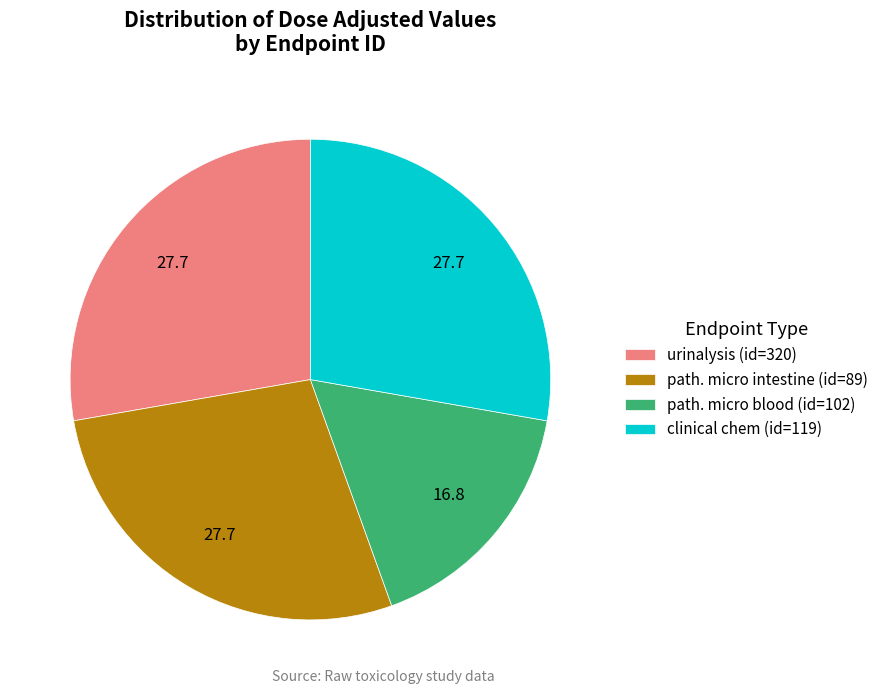

Which has a higher value, urinalysis (id=320) or path. micro blood (id=102)?

urinalysis (id=320)